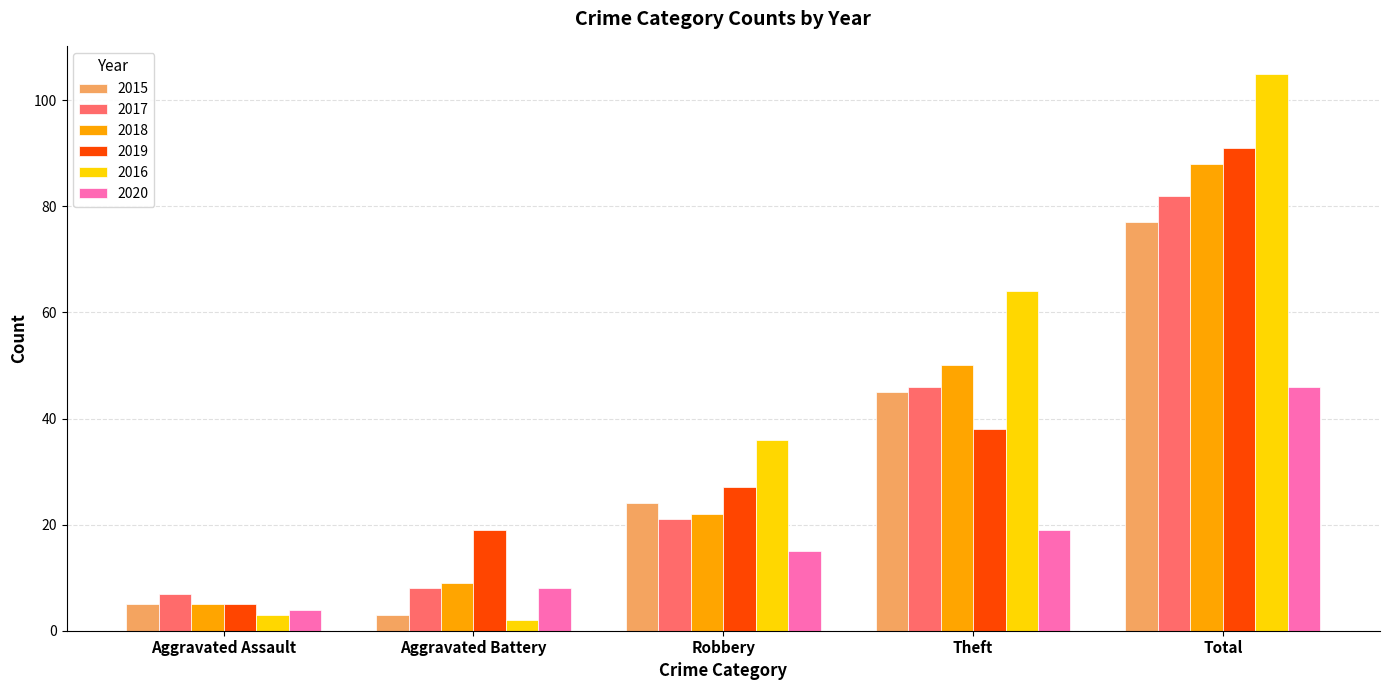

What is the label of the 2nd bar from the left?

Aggravated Battery